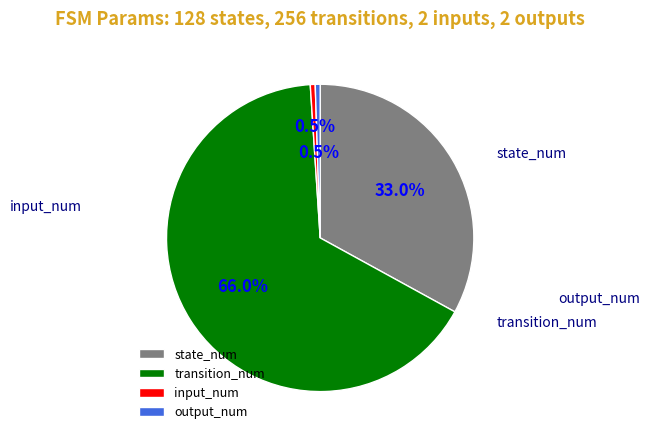

Which category has the biggest portion of the pie?

transition_num